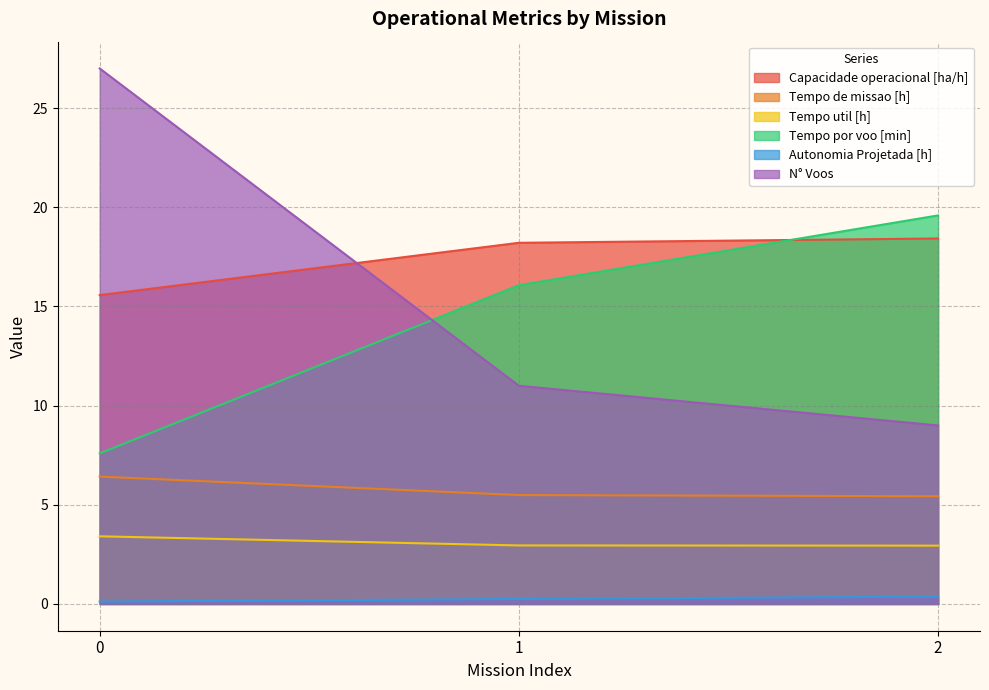

Which series changed the most between 1 and 2?

Tempo por voo [min]